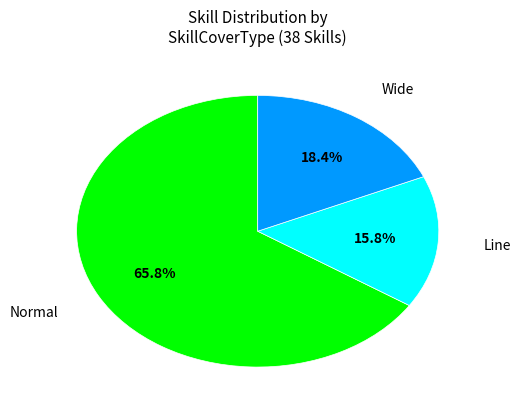

Is there a majority slice in this chart?

Yes